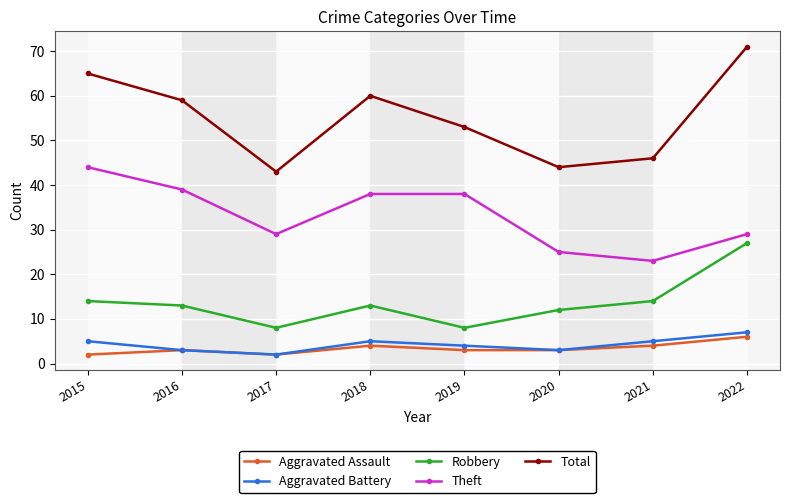

Which label corresponds to the largest value in the chart?

2022